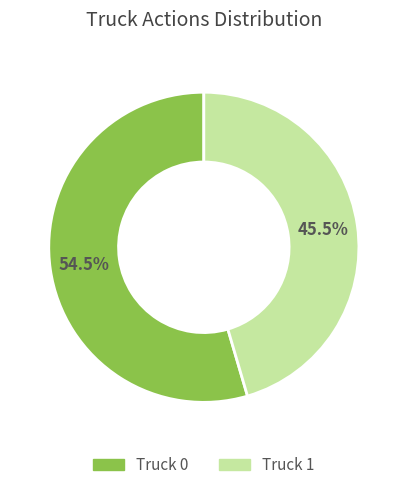

How many segments does this pie chart have?

2